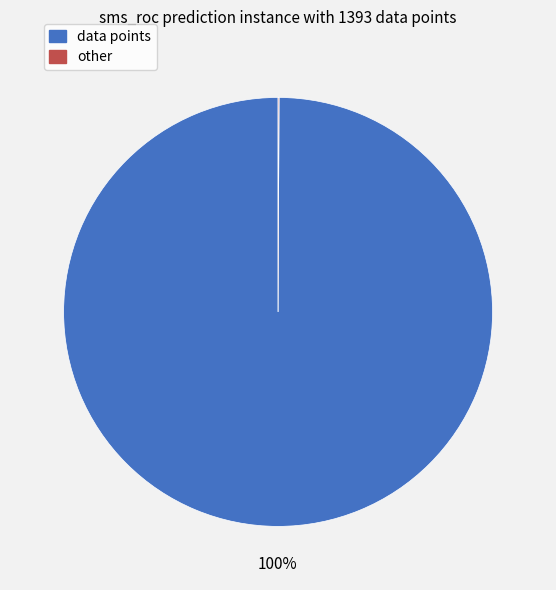

What is the largest slice in the pie chart?

data points